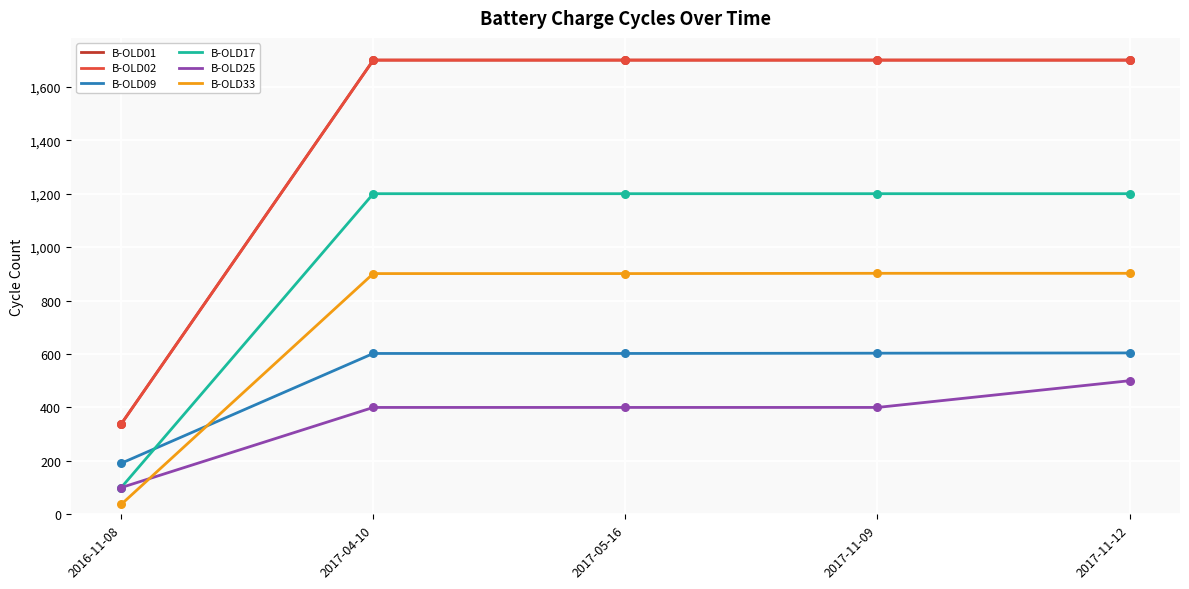

Is this an area chart (filled region under the line)?

No